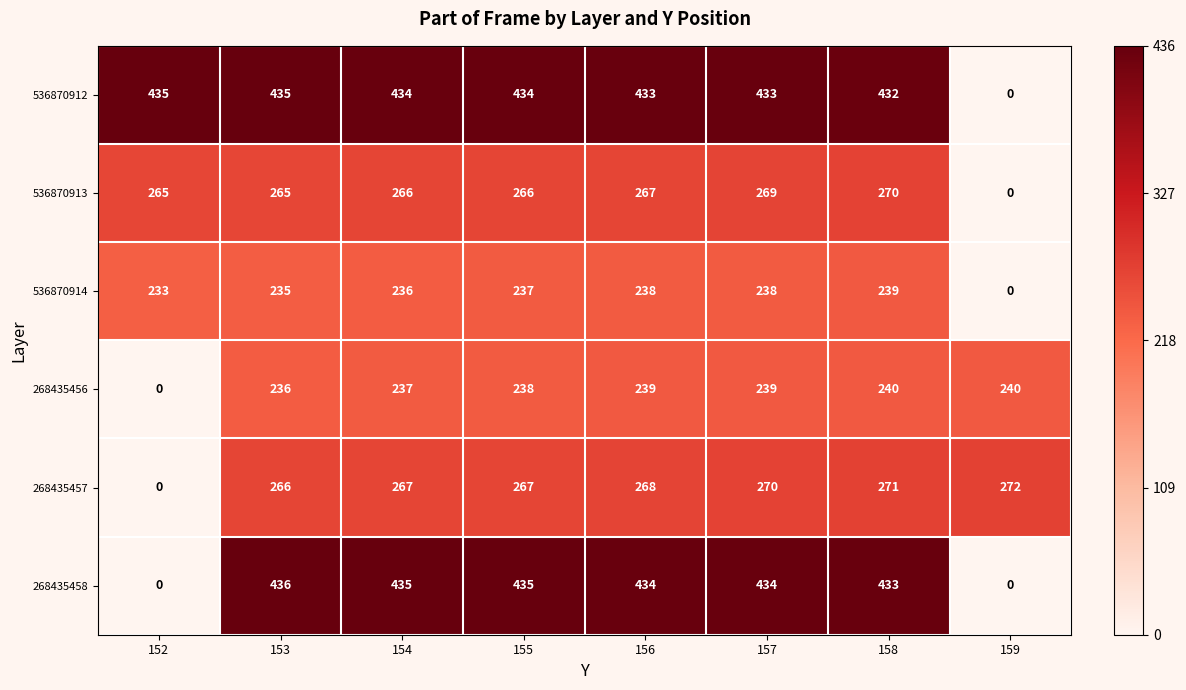

The value of 268435457 at 155 is 267. True or false?

True